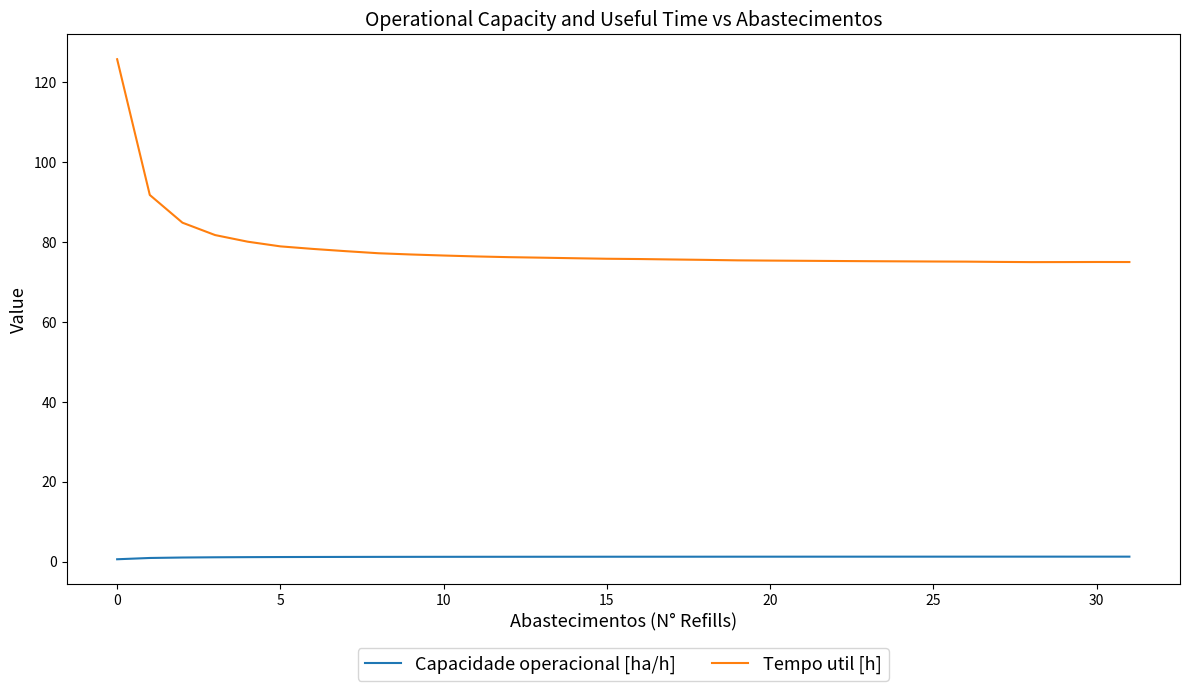

List the series in order of their overall mean, lowest first.

Capacidade operacional [ha/h], Tempo util [h]